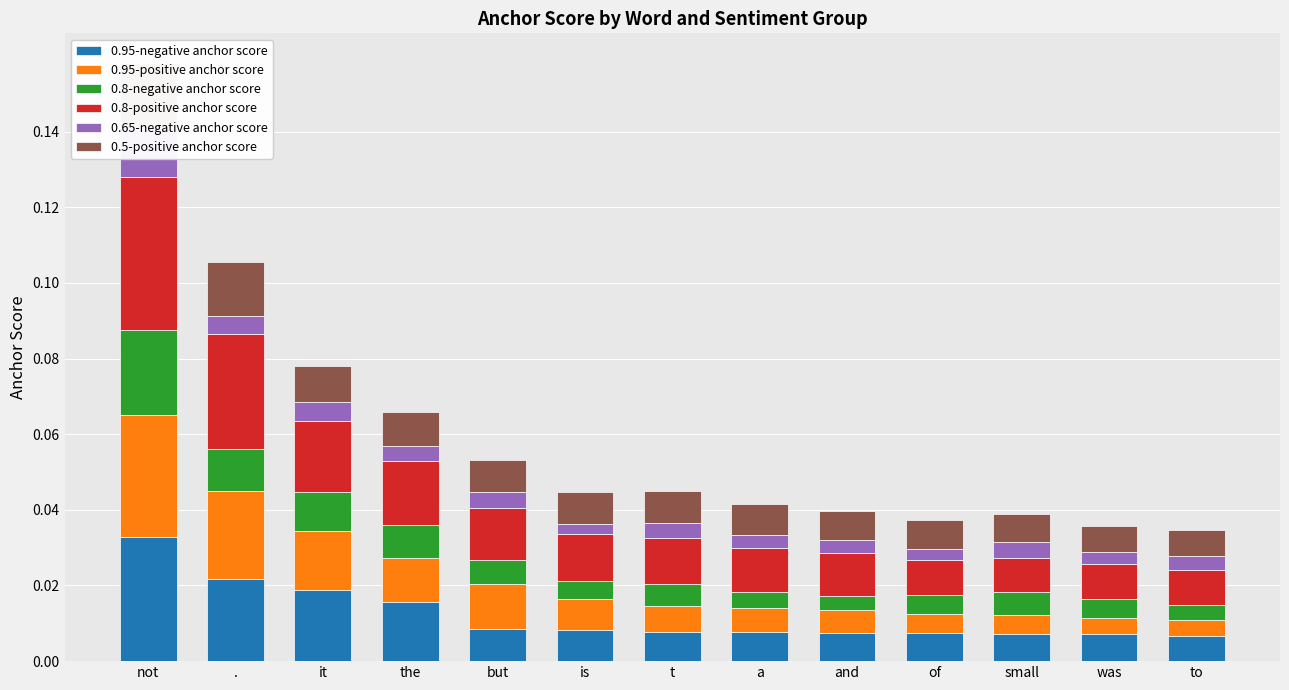

What is the label of the 8th bar from the left?

a